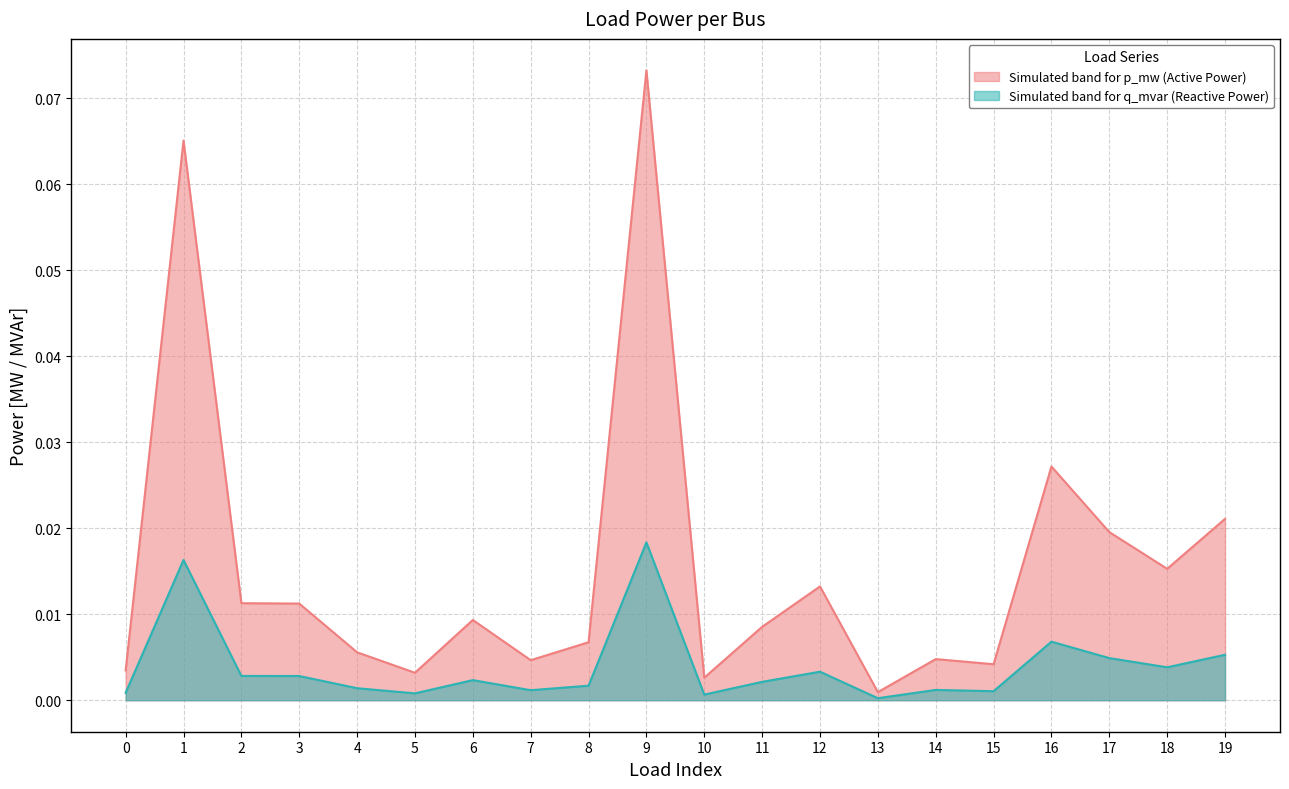

Rank the categories by p_mw value from highest to lowest.

9, 1, 16, 19, 17, 18, 12, 2, 3, 6, 11, 8, 4, 14, 7, 15, 0, 5, 10, 13